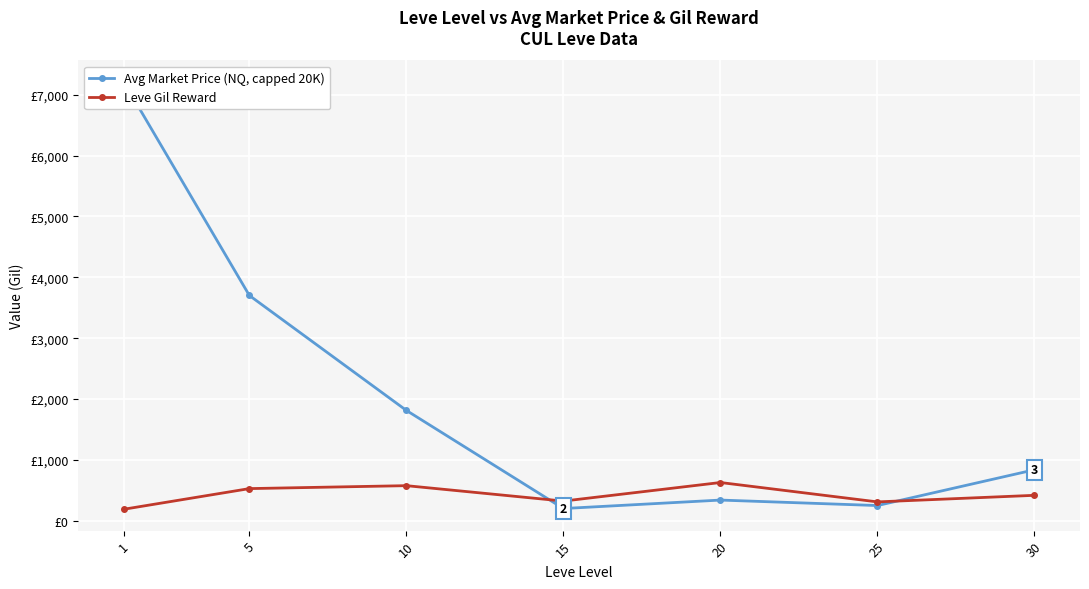

What is the value of the Leve Gil Reward point at the 4th from the left?

323.3